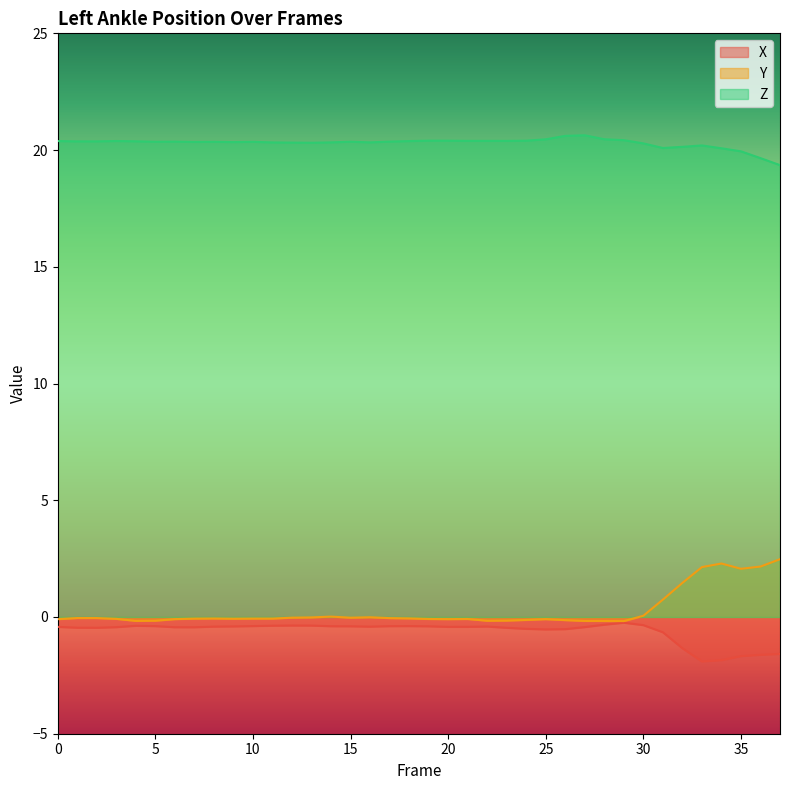

Is it true that Y equals -0.1 at 2?

False